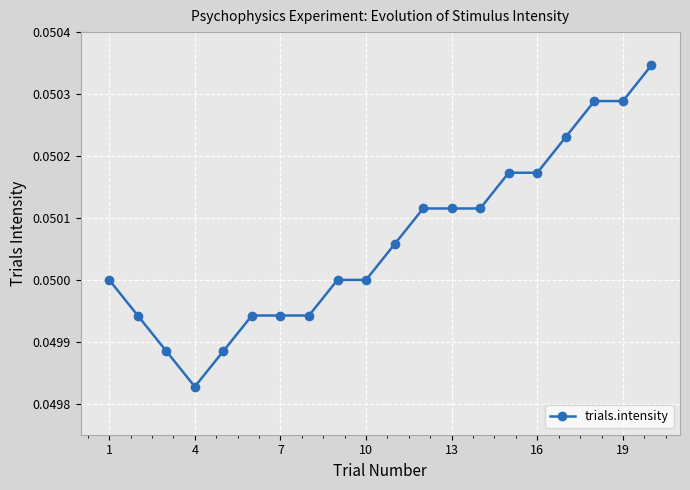

How many lines are shown in the chart?

1